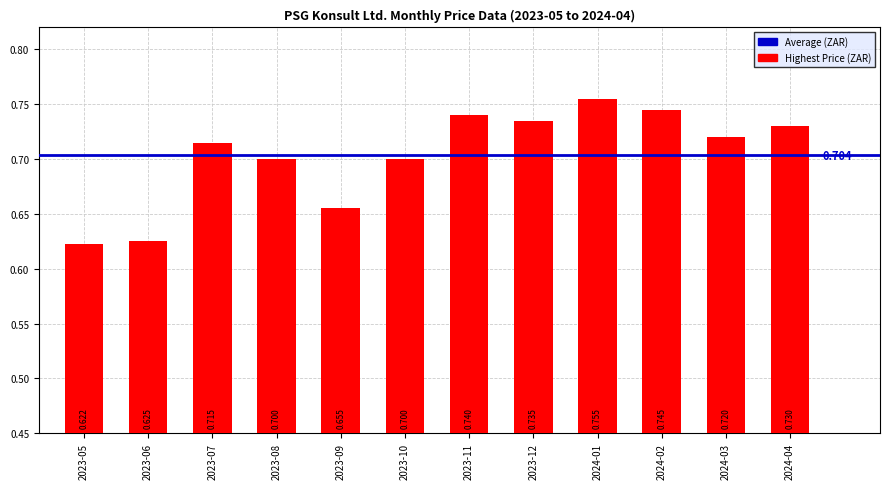

What is the label of the 8th bar from the left?

2023-12